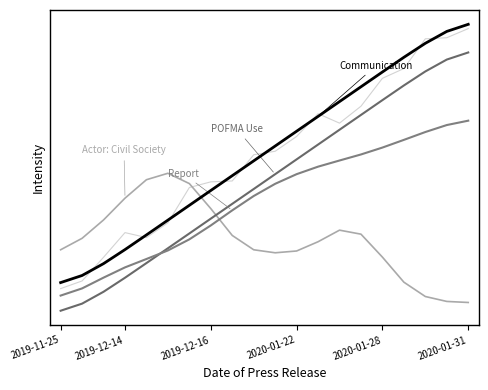

Is this an area chart (filled region under the line)?

No